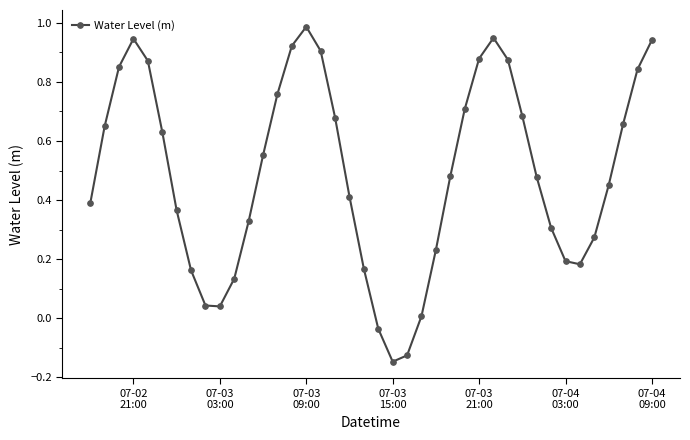

How many values are below zero?

3